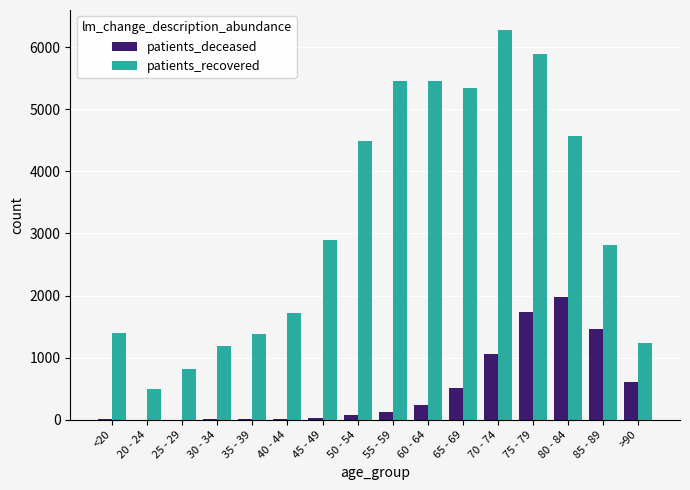

Is the value of patients_deceased at 40 - 44 greater than the value of patients_recovered at 35 - 39?

No